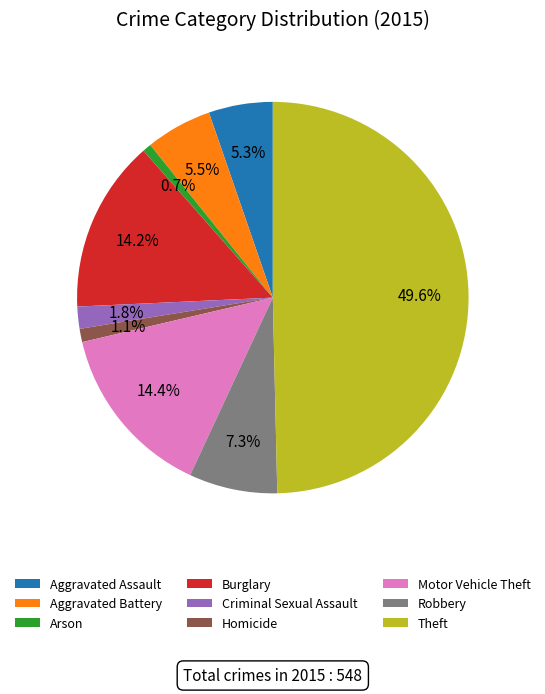

Which slice is the largest?

Theft